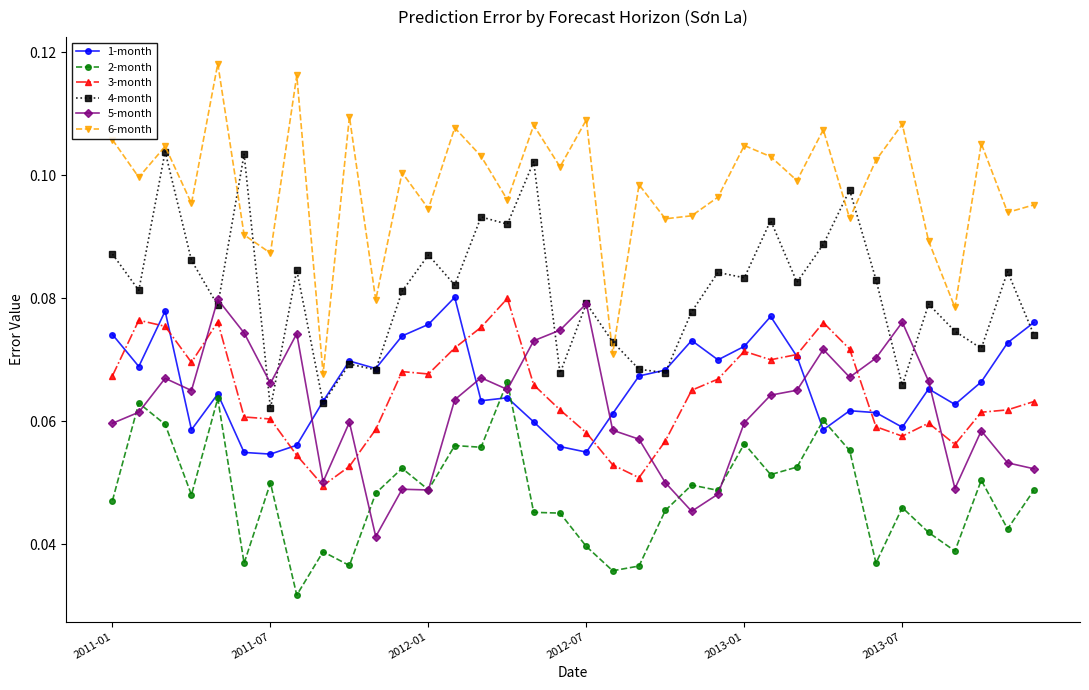

Count the 3-month values in the range 0 to 1.

36